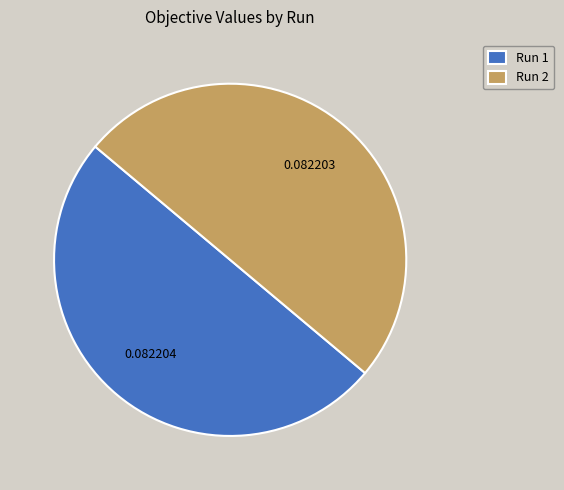

Do Run 2 and Run 1 together represent more than half of the pie?

Yes